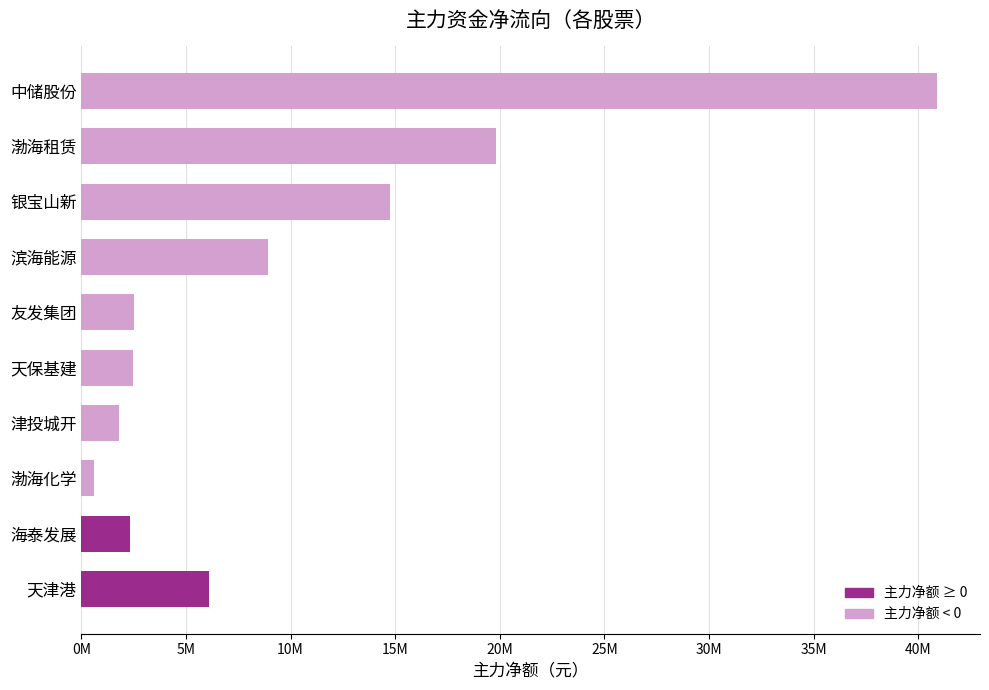

How many categories are shown in the chart?

10